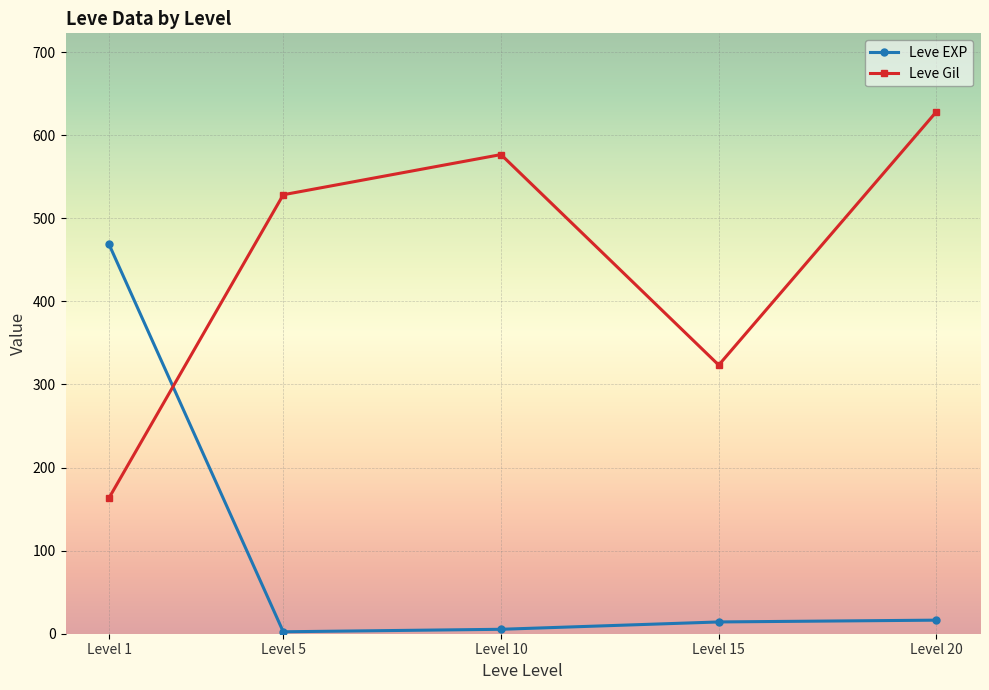

What is the total value across all series at Level 10?

582.0